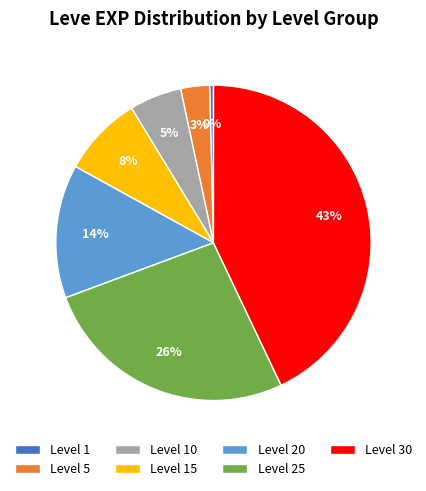

Does any single category account for the majority?

No